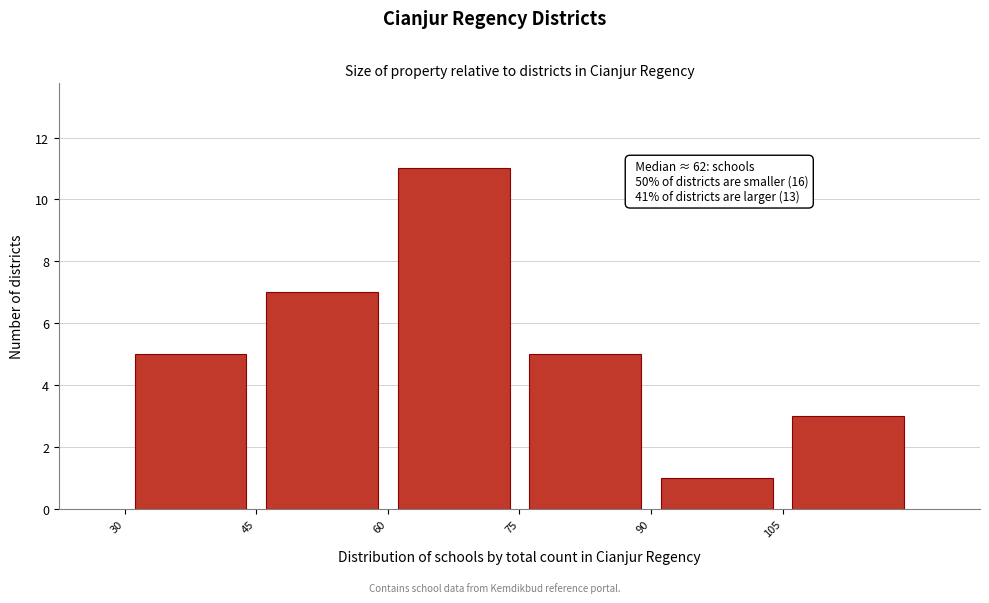

Which range on the x-axis has the tallest bar?

60 to 75